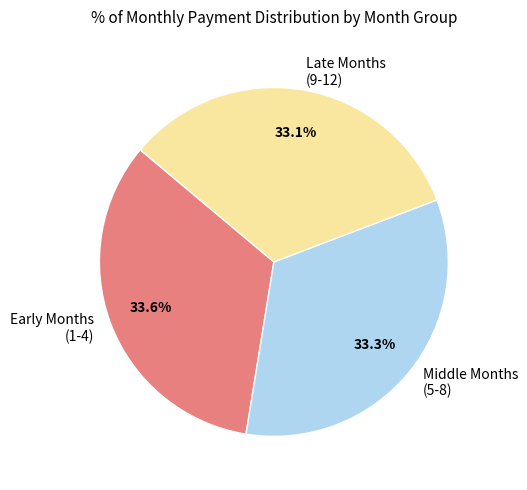

What percentage is NOT represented by Late Months (9-12)?

66.9%